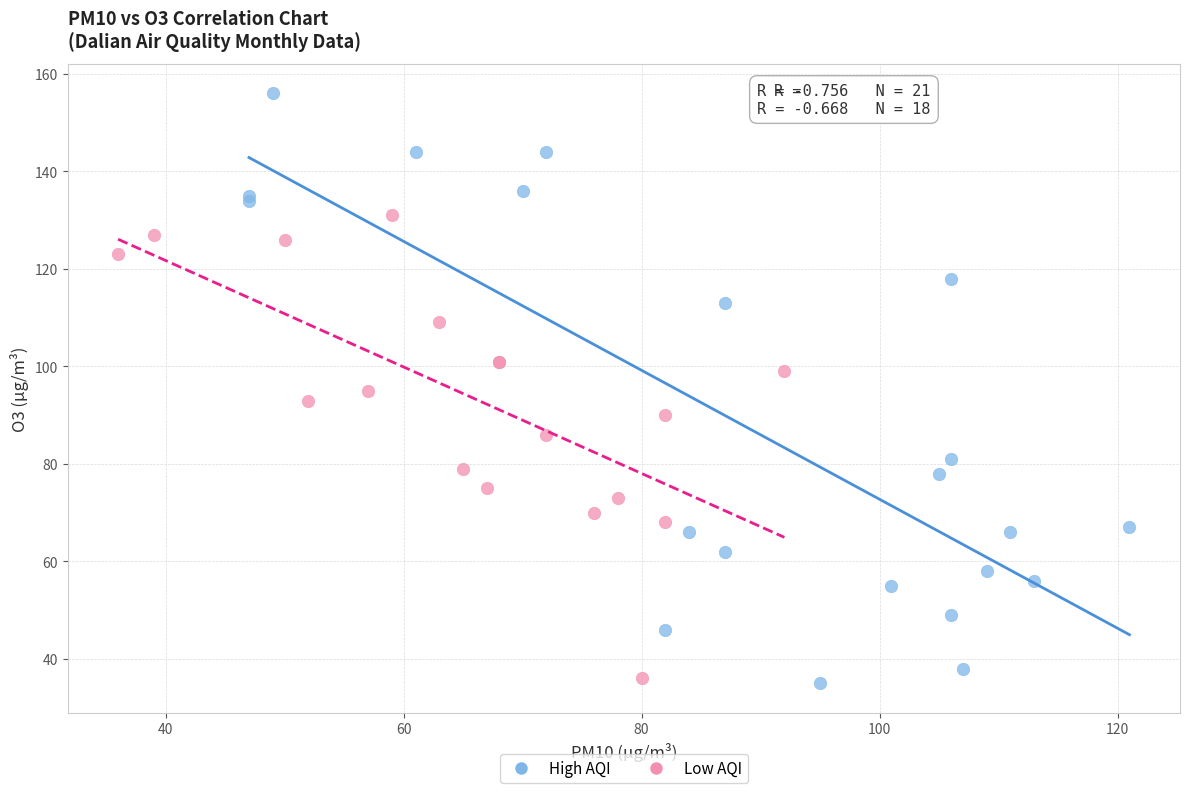

Which series contains the highest Y value?

High AQI